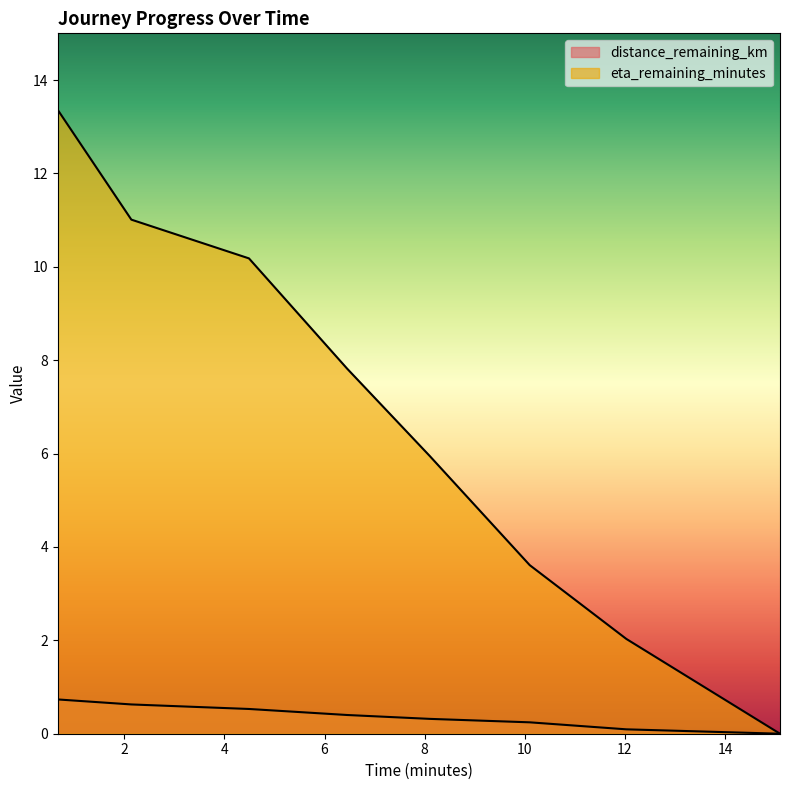

True or false: distance_remaining_km and eta_remaining_minutes cross at least once.

False